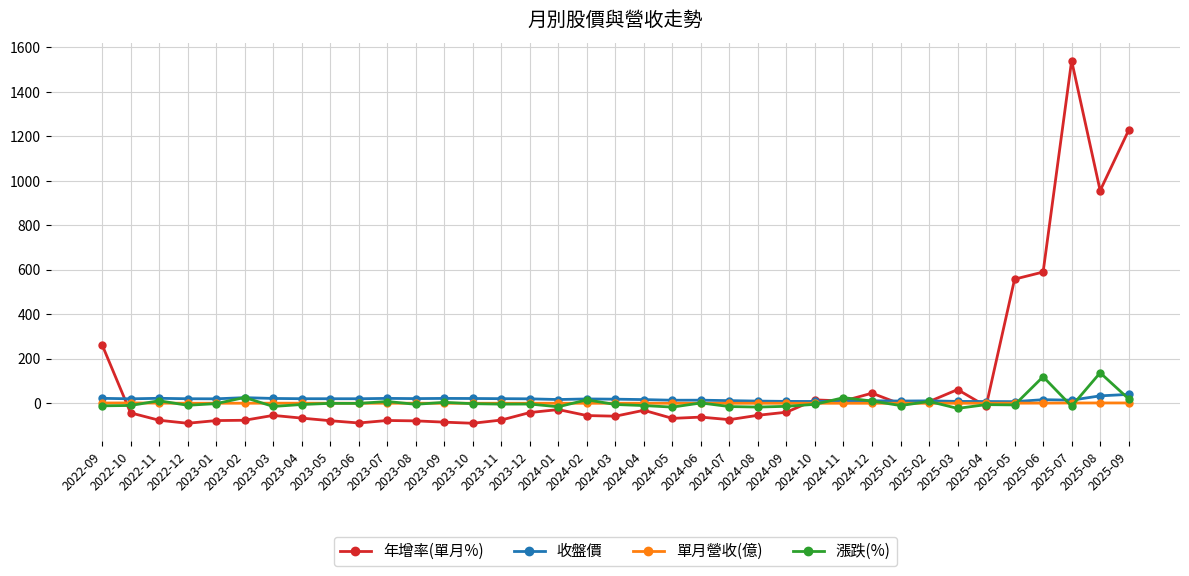

What is the maximum value shown in the chart?

1540.6